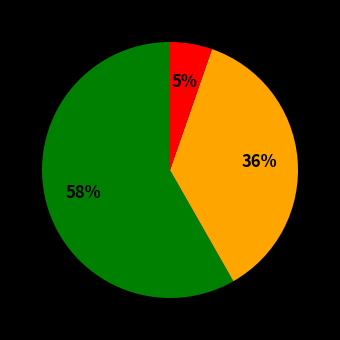

To the nearest percent, what is the average slice percentage?

33%